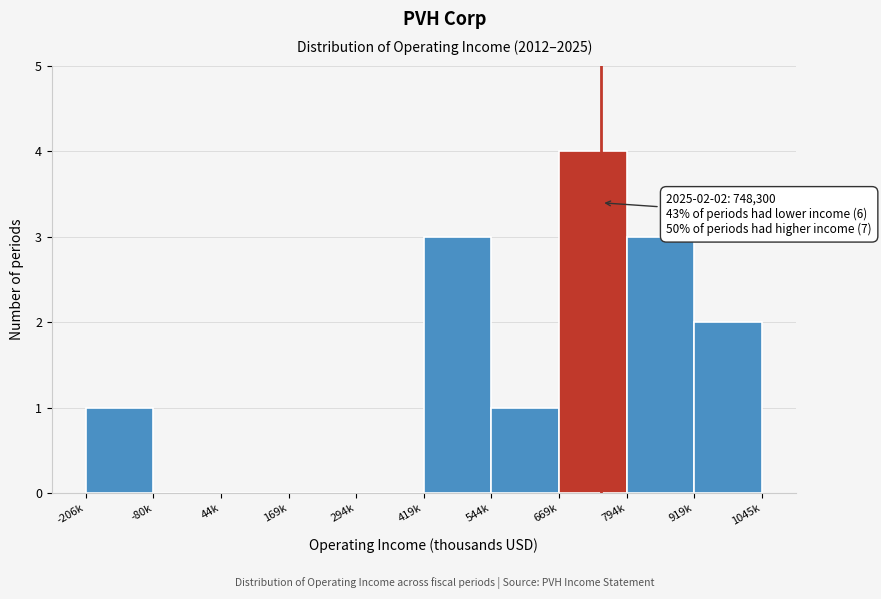

Reading left to right, list all the values displayed in this chart.

-206k=1	-80k=0	44k=0	169k=0	294k=0	419k=3	544k=1	669k=4	794k=3	919k=2